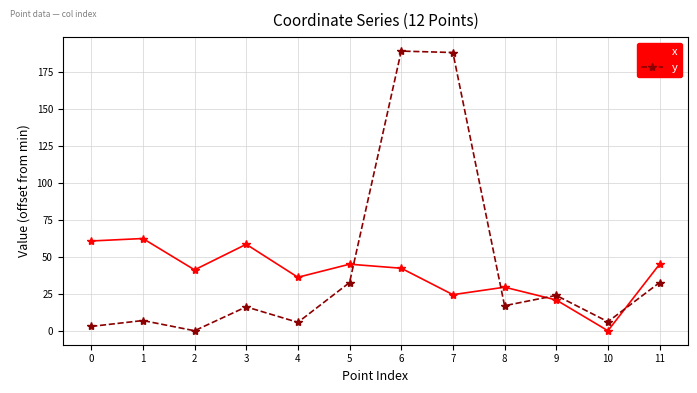

What is the sum of all x values?

465.4